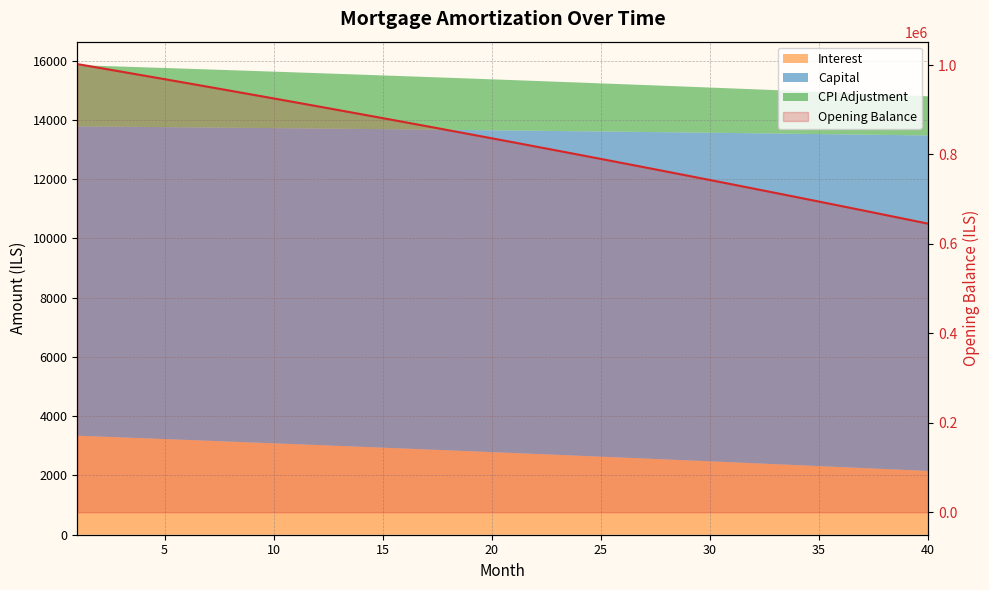

What is the difference between the maximum and minimum values?

356790.0